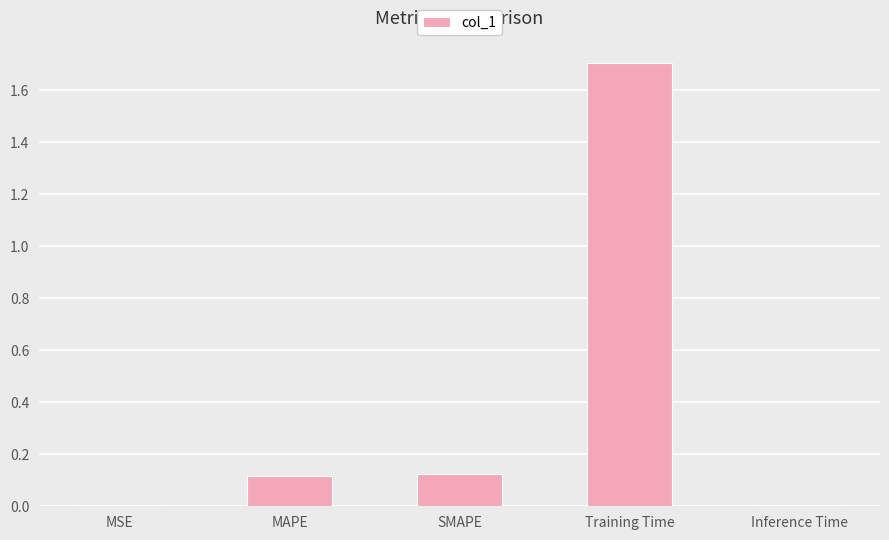

What is the difference between the maximum and minimum values?

1.7